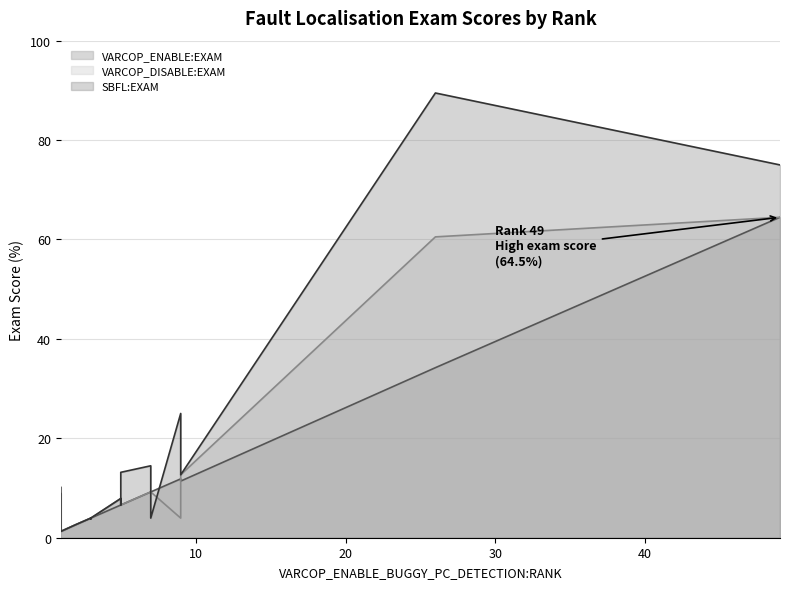

True or false: SBFL:EXAM and VARCOP_DISABLE_BUGGY_PC_DETECTION:EXAM intersect in this chart.

True